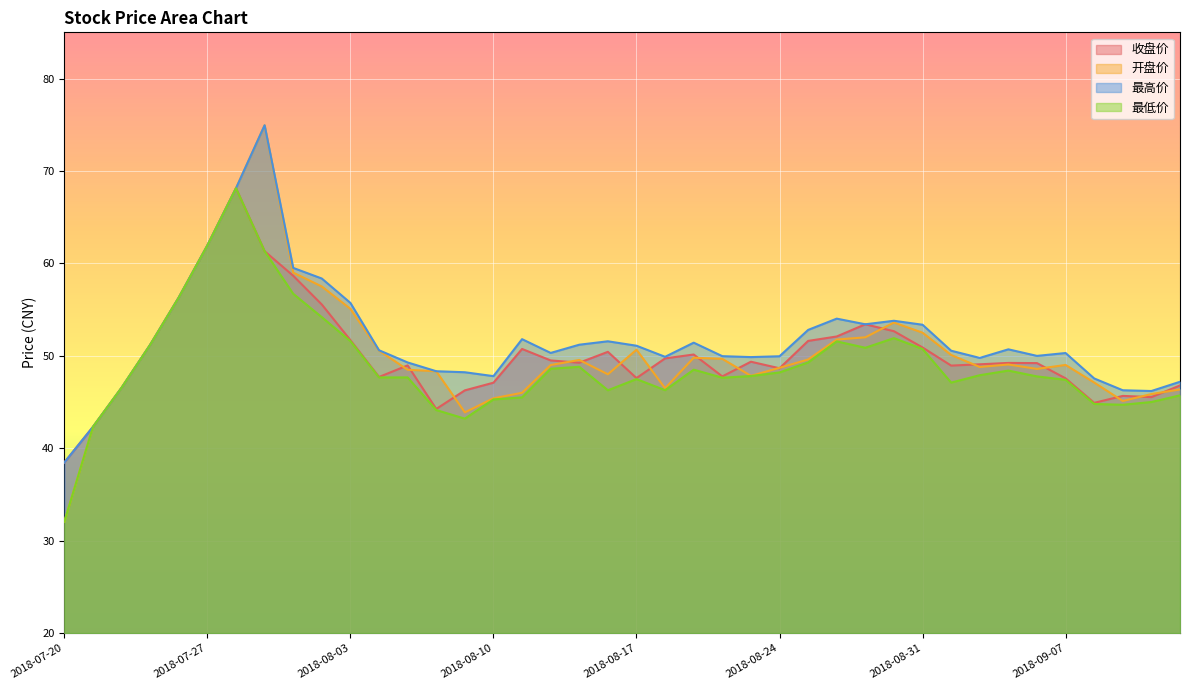

List the series in order of their peak value, lowest first.

收盘价, 最低价, 开盘价, 最高价